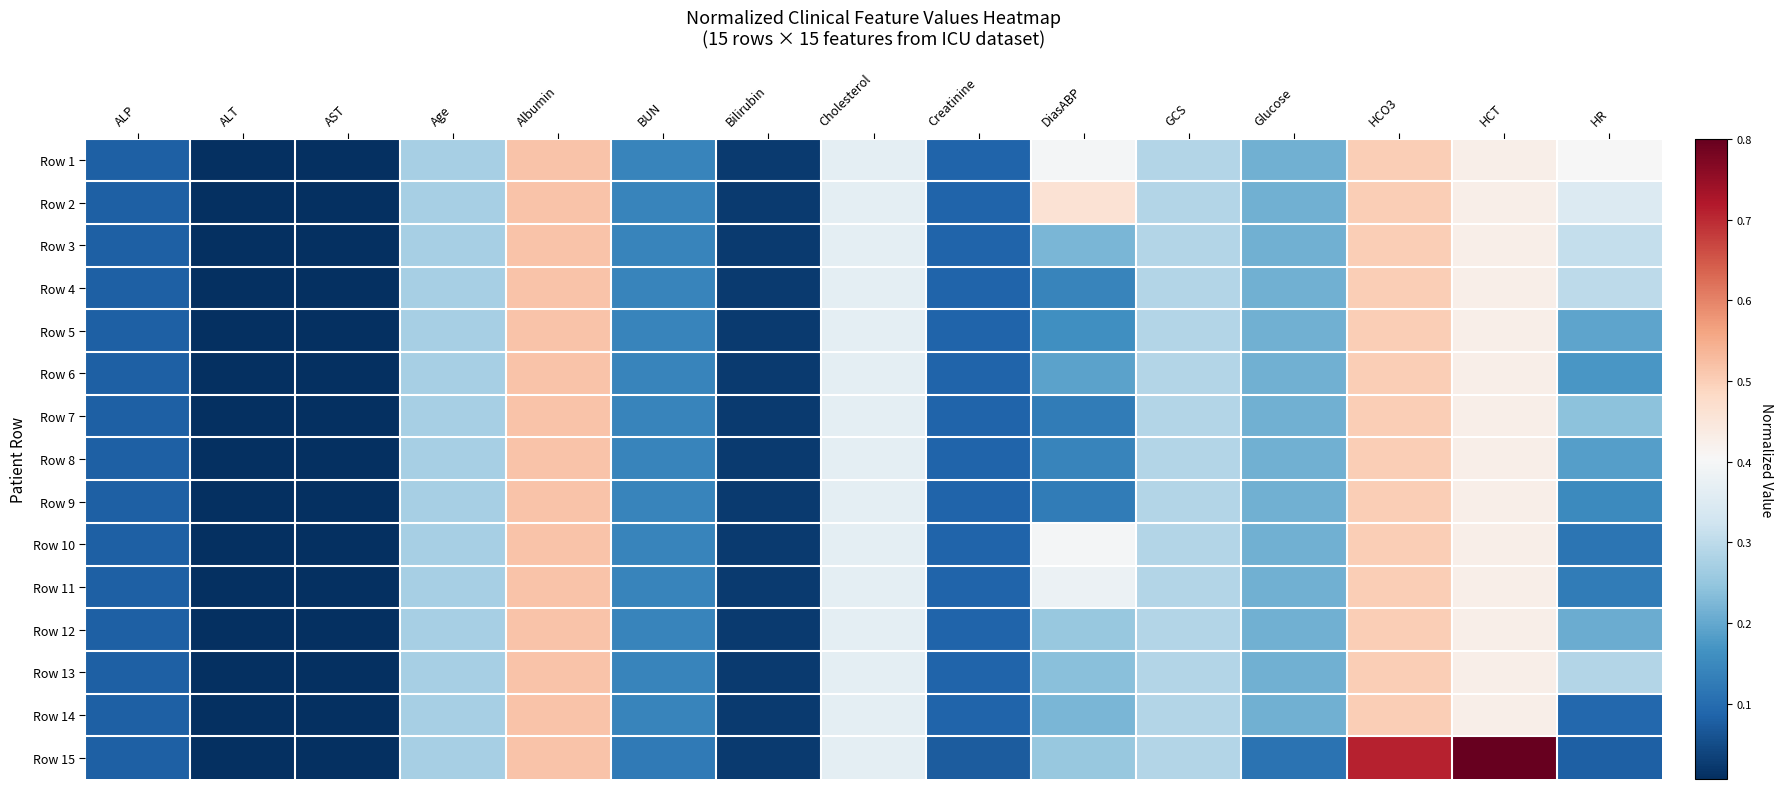

At how many categories does at least one series exceed 0?

15